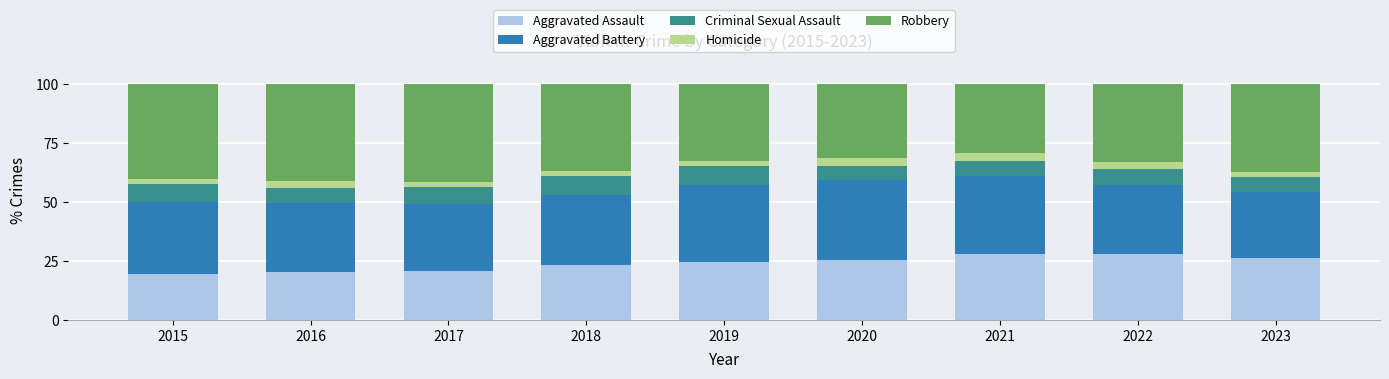

What is the total value across all series at 2017?

100.0